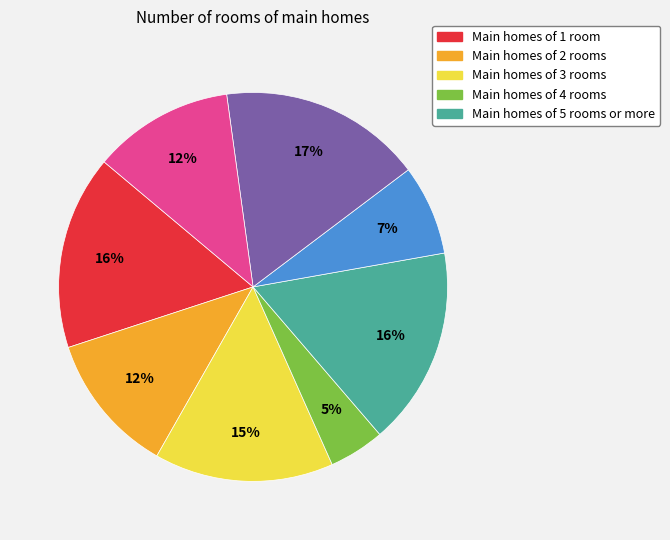

Is there a majority slice in this chart?

No